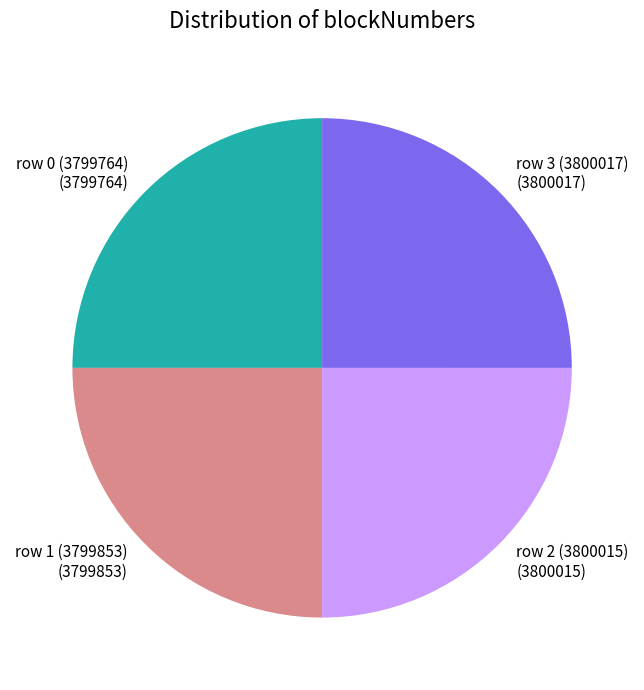

How many slices are in this pie chart?

4